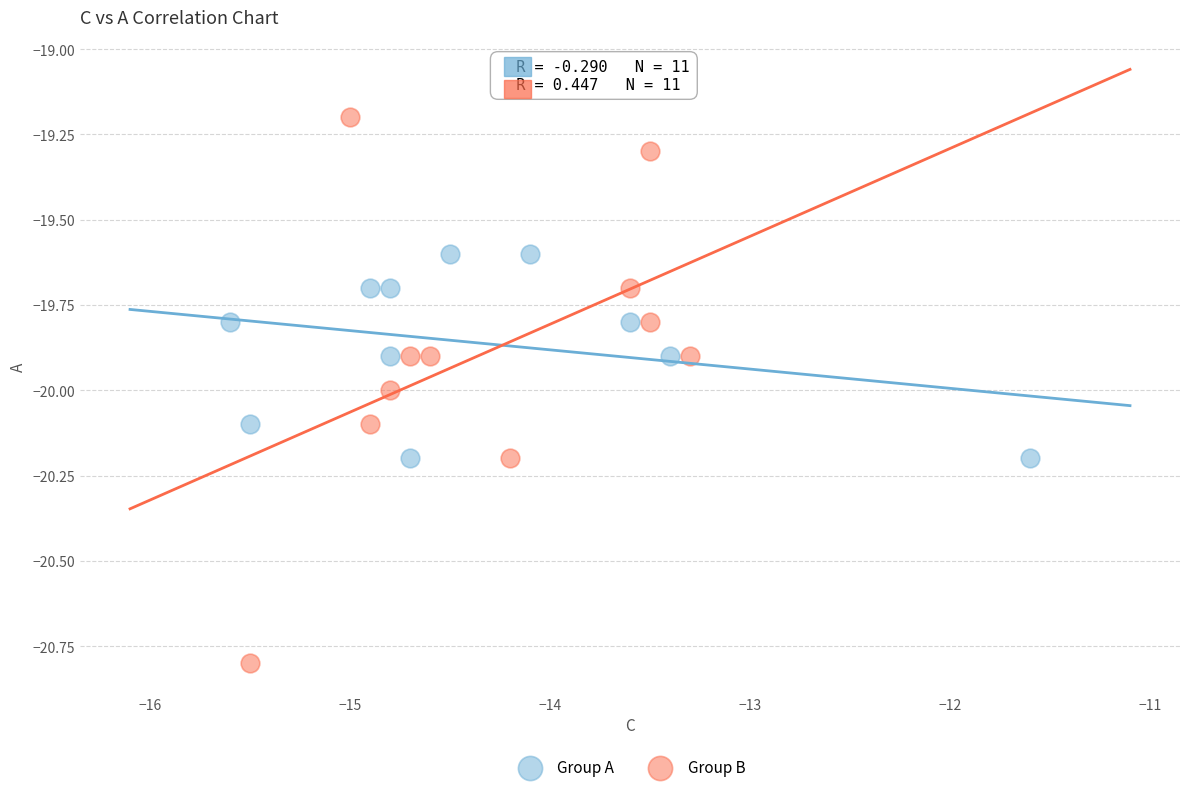

Which series reaches the maximum Y coordinate?

Group B